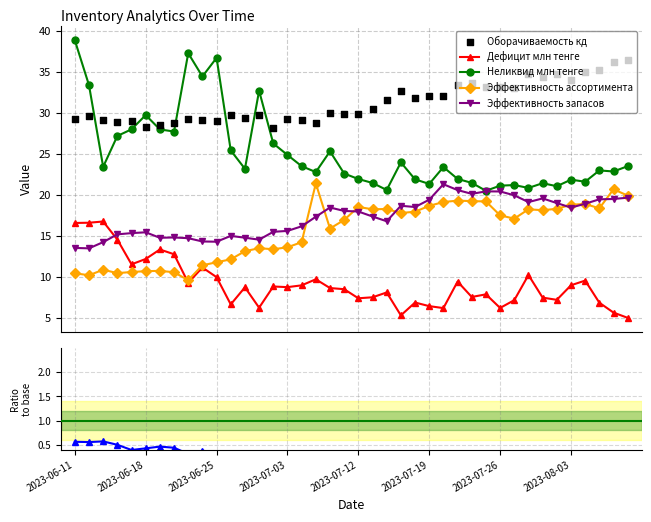

True or false: Неликвид млн тенге has more than 0 interior local peaks.

True